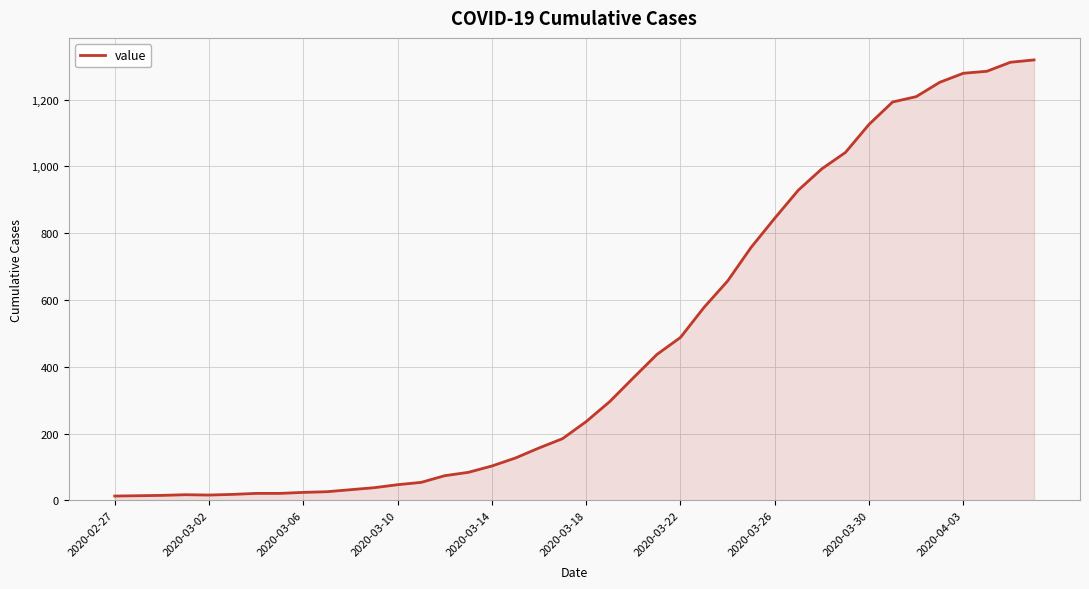

What is the maximum value shown in the chart?

1319